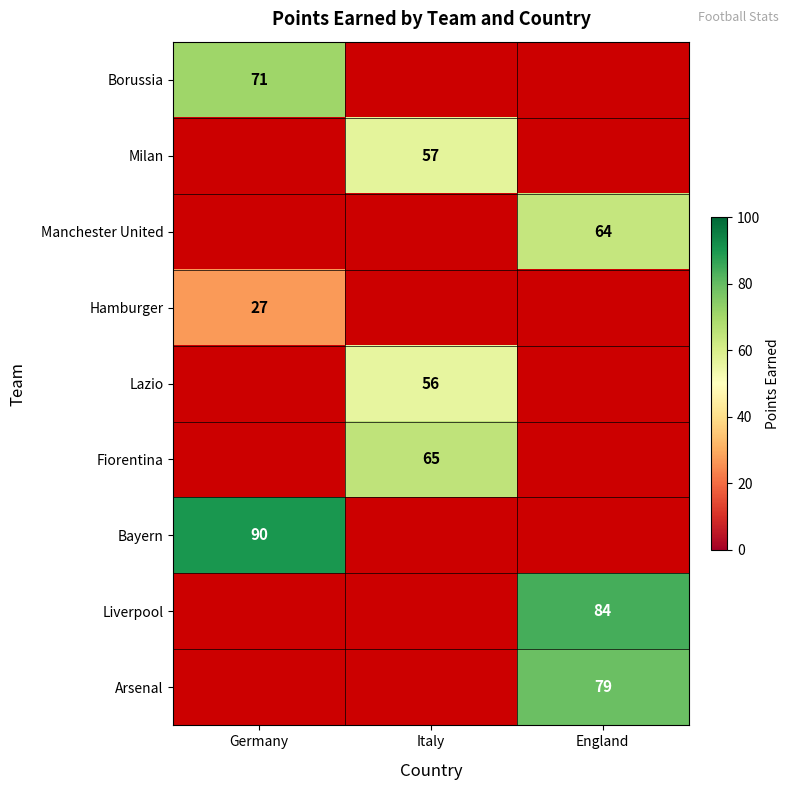

Is it true that Fiorentina equals 33 at Italy?

False